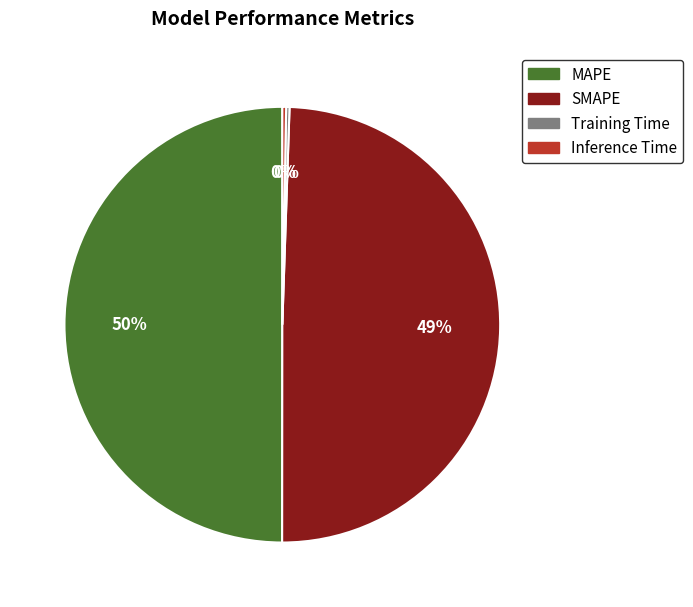

To the nearest percent, what portion does SMAPE represent?

49%